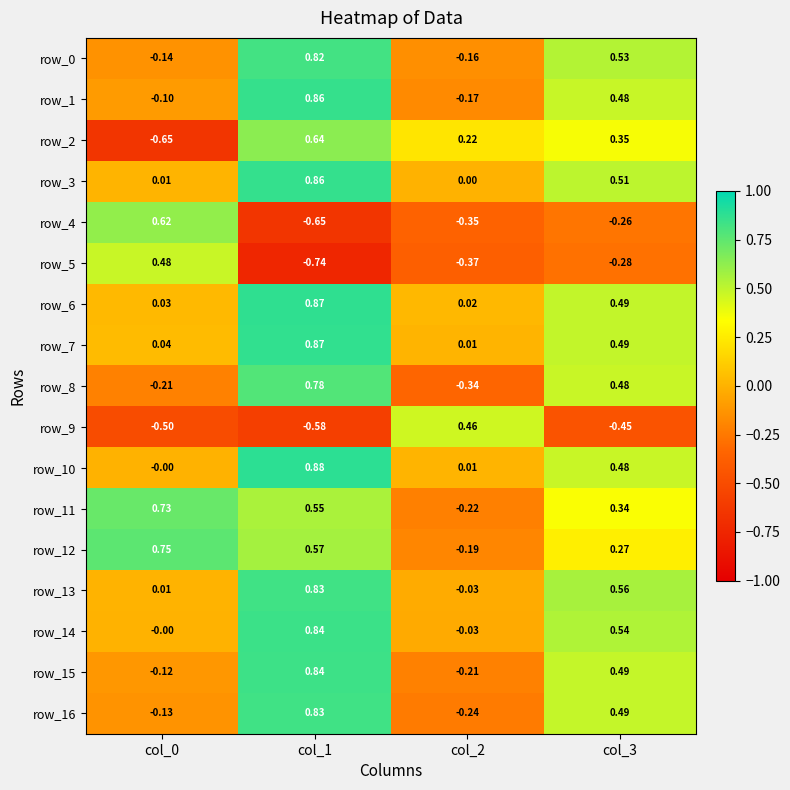

How many positive values does the row_11 series have?

3